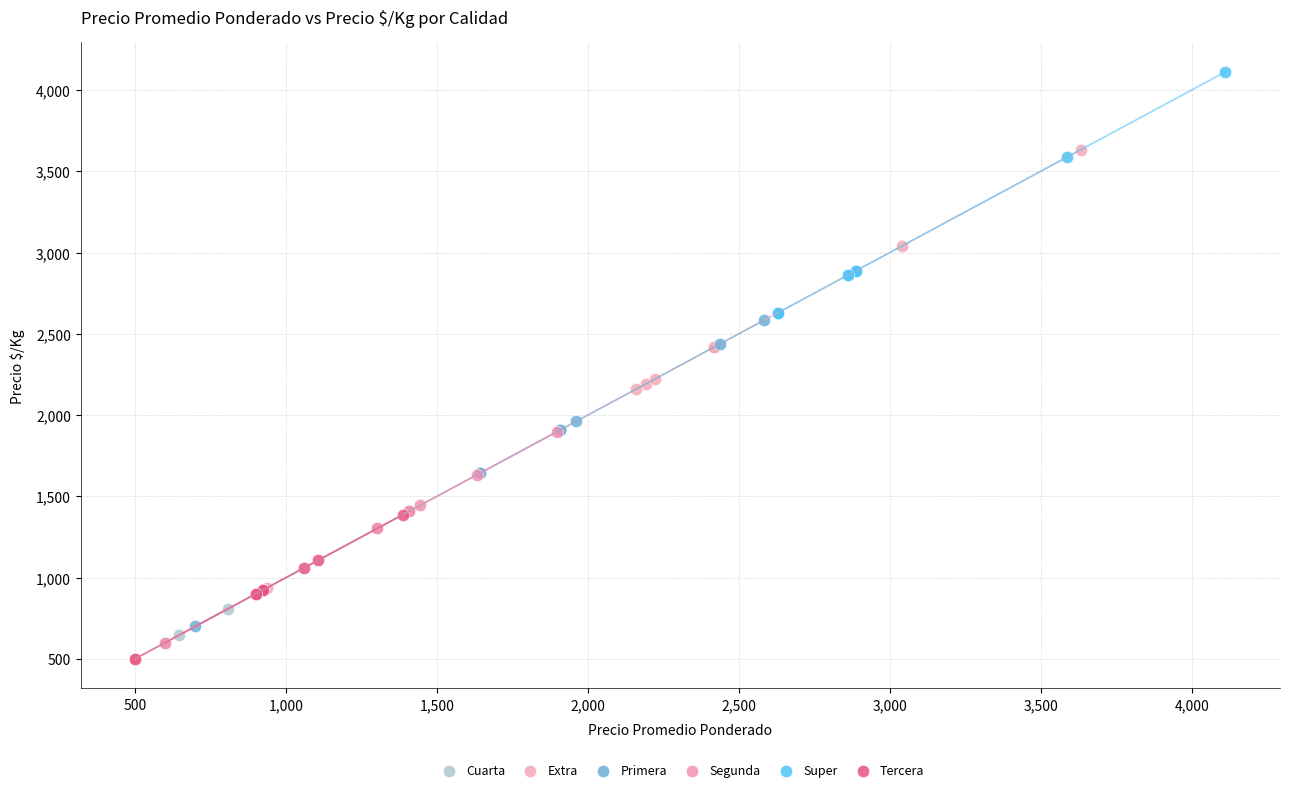

Which series reaches the maximum Y coordinate?

Super